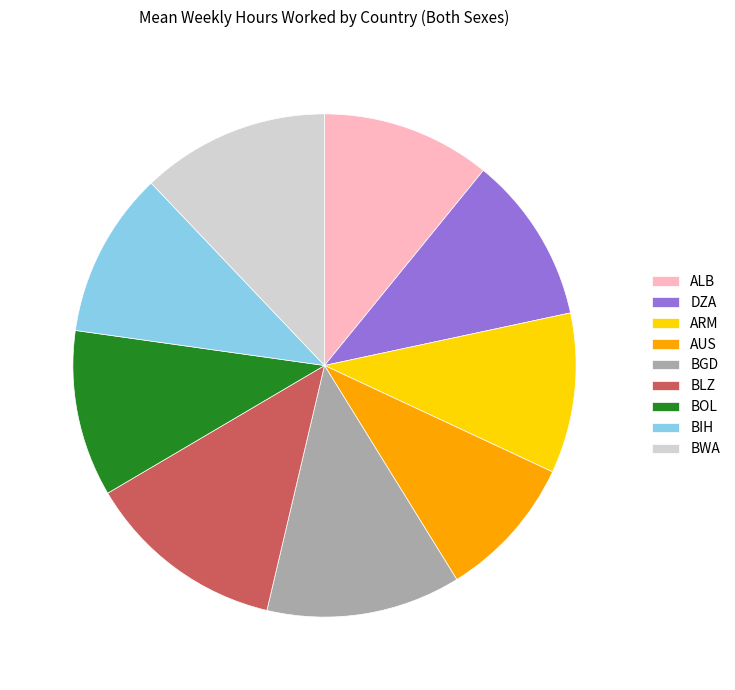

Between ALB and ARM, which is larger?

ALB